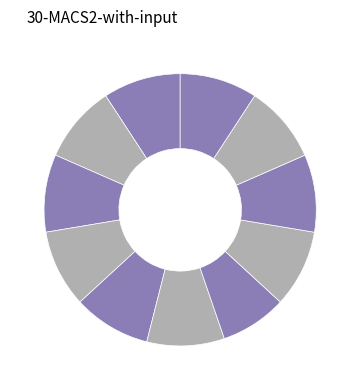

What is the largest slice in the pie chart?

1